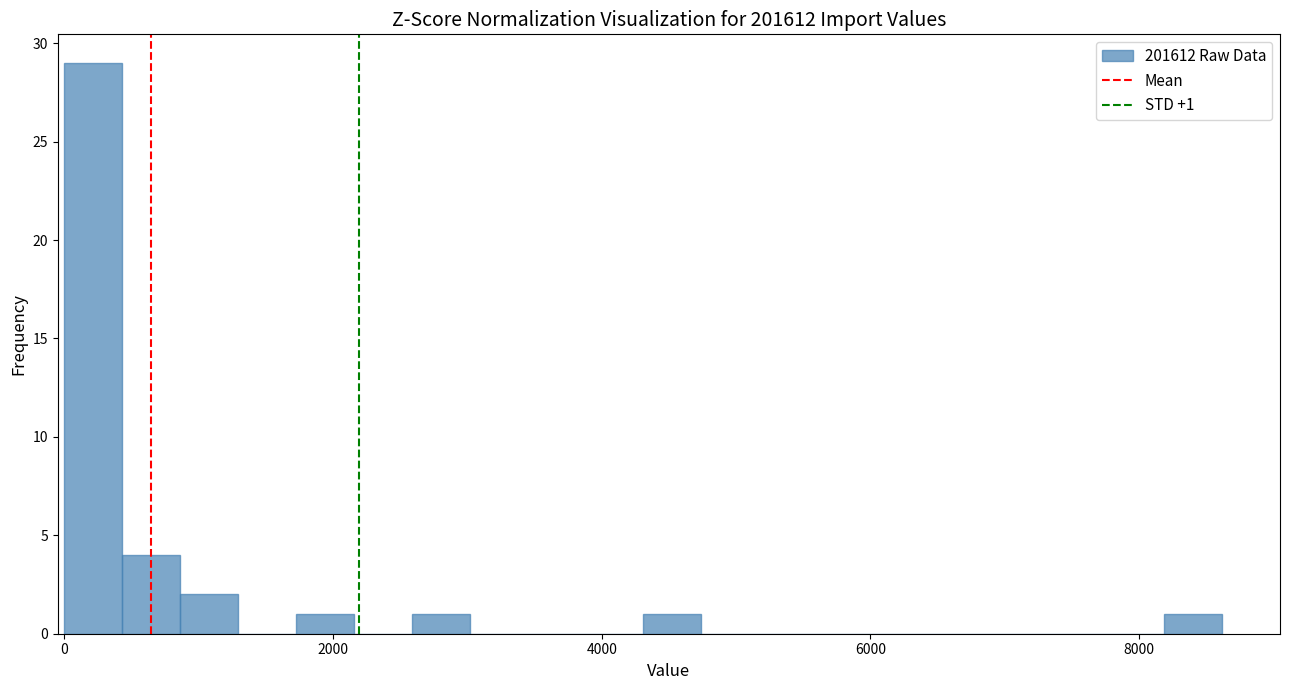

Around what value on the x-axis is the tallest bar? Give the approximate position of its centre, as read against the axis.

200